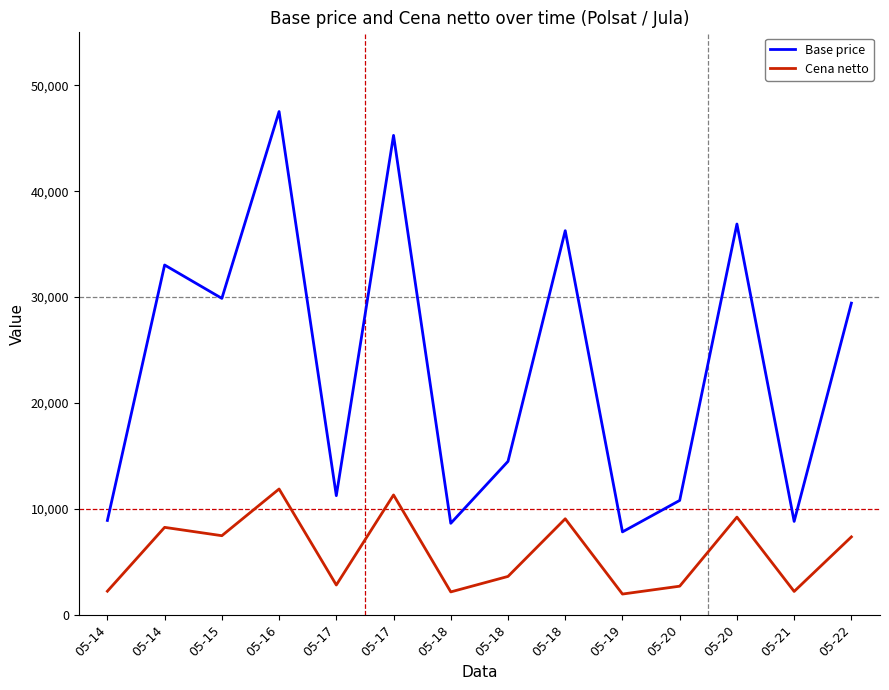

True or false: Cena netto and Base price intersect in this chart.

False